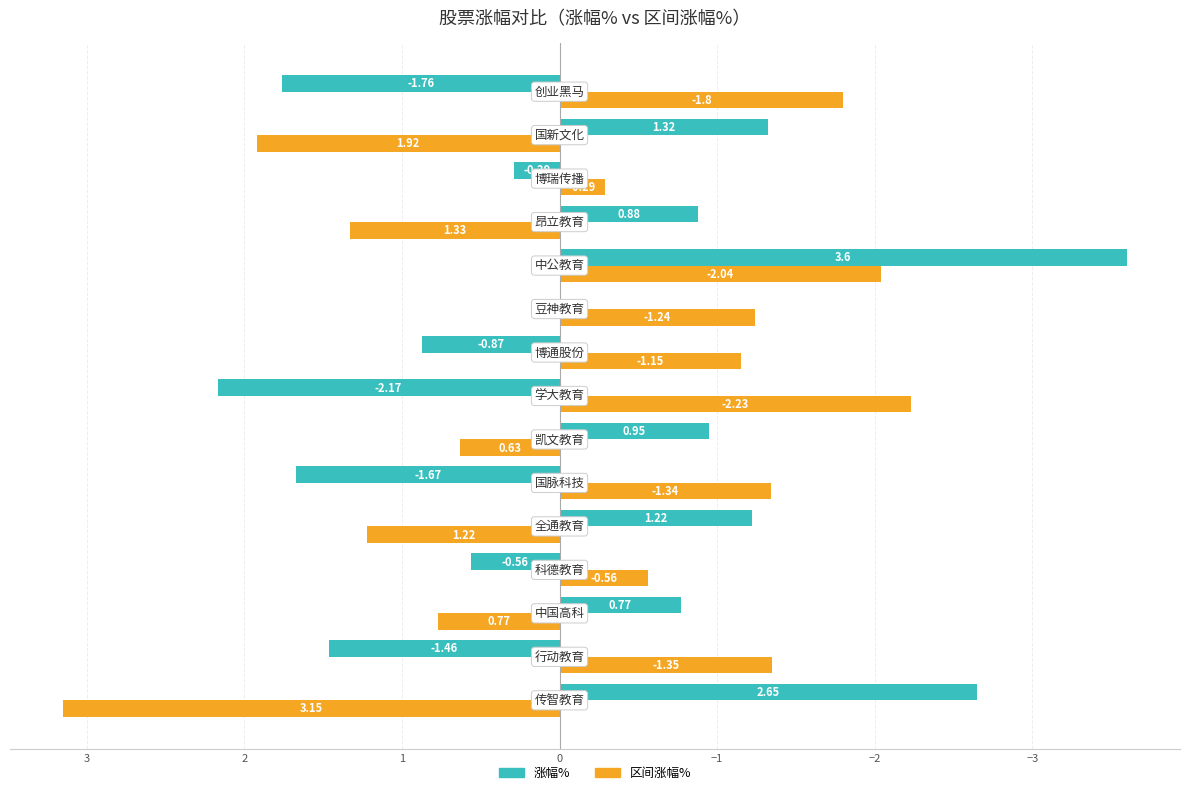

What is the sum of all 区间涨幅% values?

-3.0